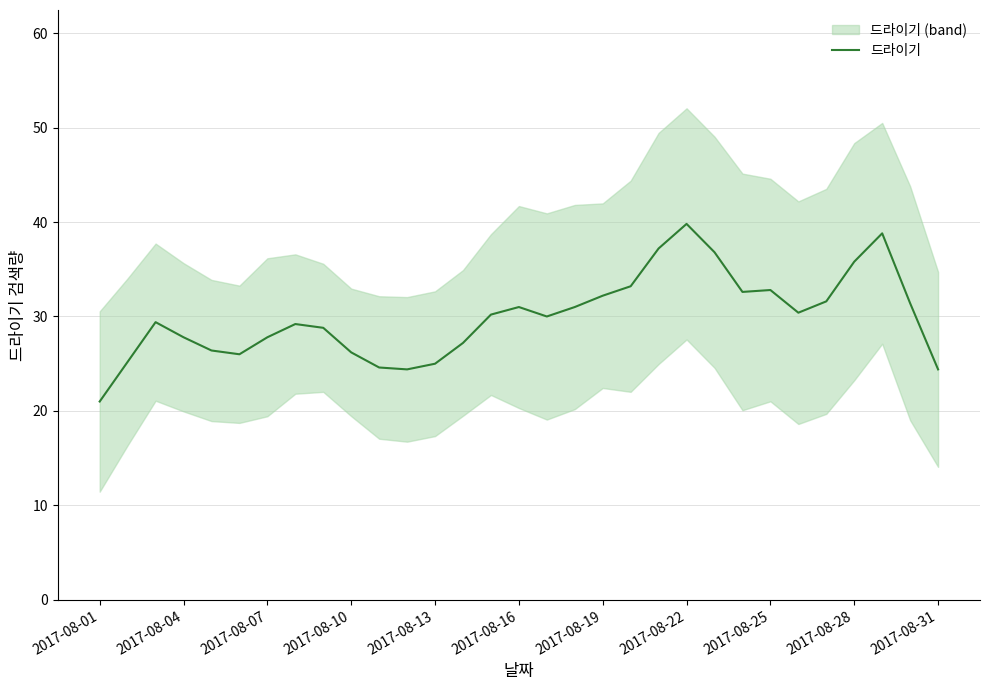

Reading left to right, list all the values displayed in this chart.

21.0	25.2	29.4	27.8	26.4	26.0	27.8	29.2	28.8	26.2	24.6	24.4	25.0	27.2	30.2	31.0	30.0	31.0	32.2	33.2	37.2	39.8	36.8	32.6	32.8	30.4	31.6	35.8	38.8	31.4	24.4